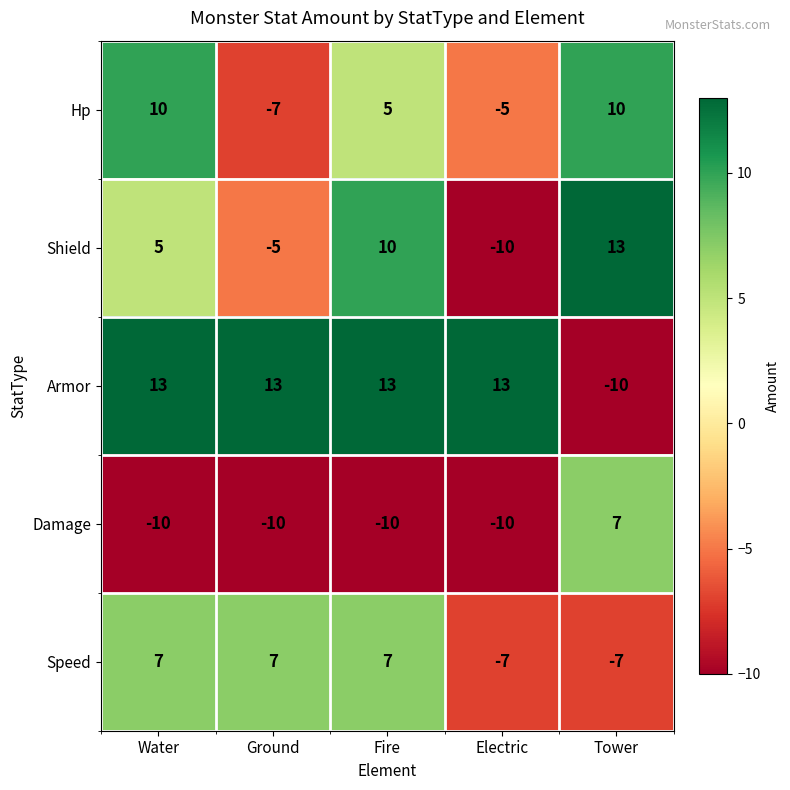

What is the difference between the highest and lowest values at Water?

23